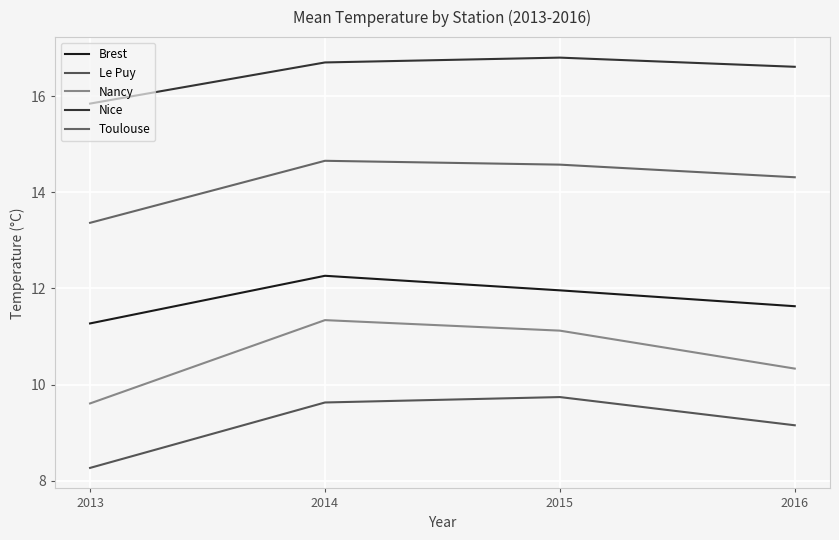

Rank the categories by Nancy value from lowest to highest.

2013, 2016, 2015, 2014